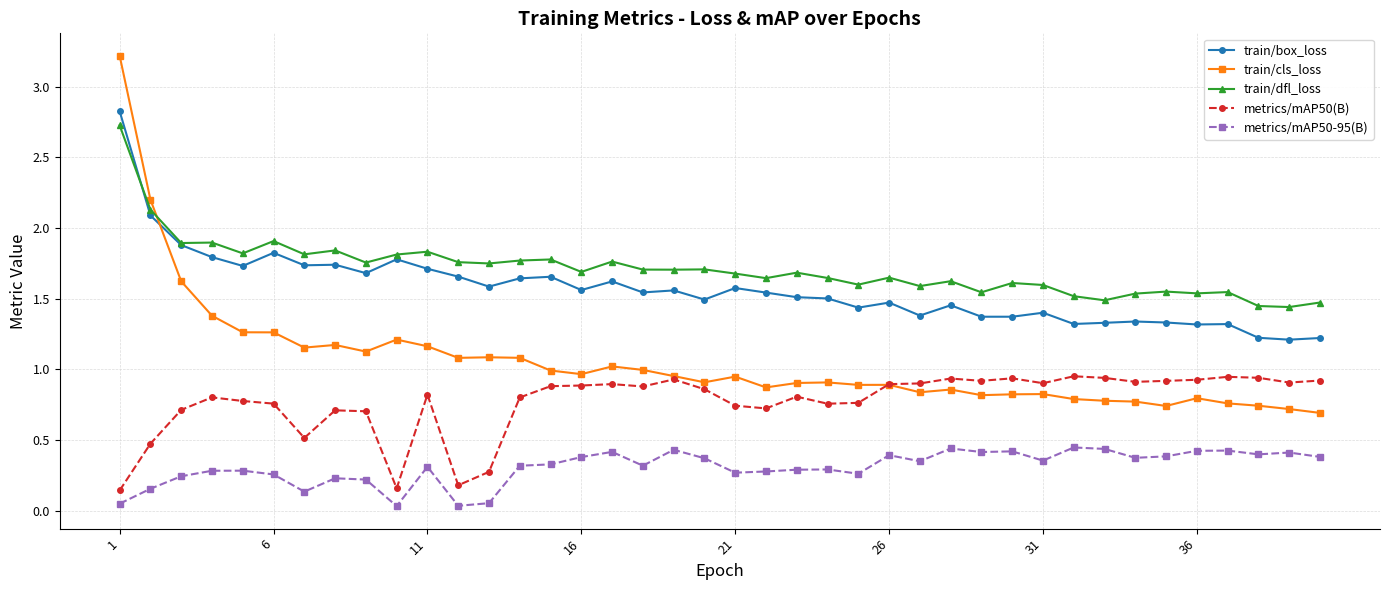

Which series has the largest total across all categories?

train/dfl_loss